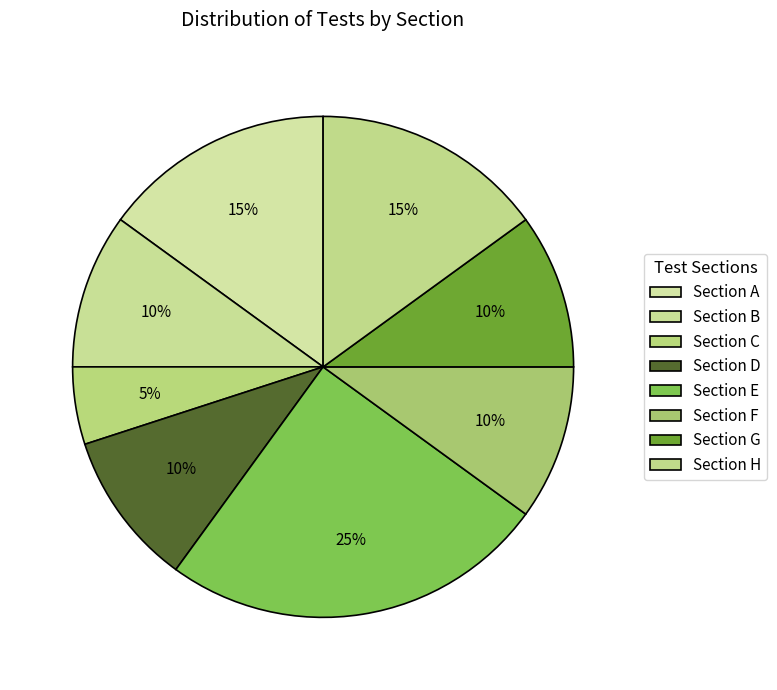

To the nearest percent, what is the difference between the largest and smallest slice percentages?

20%